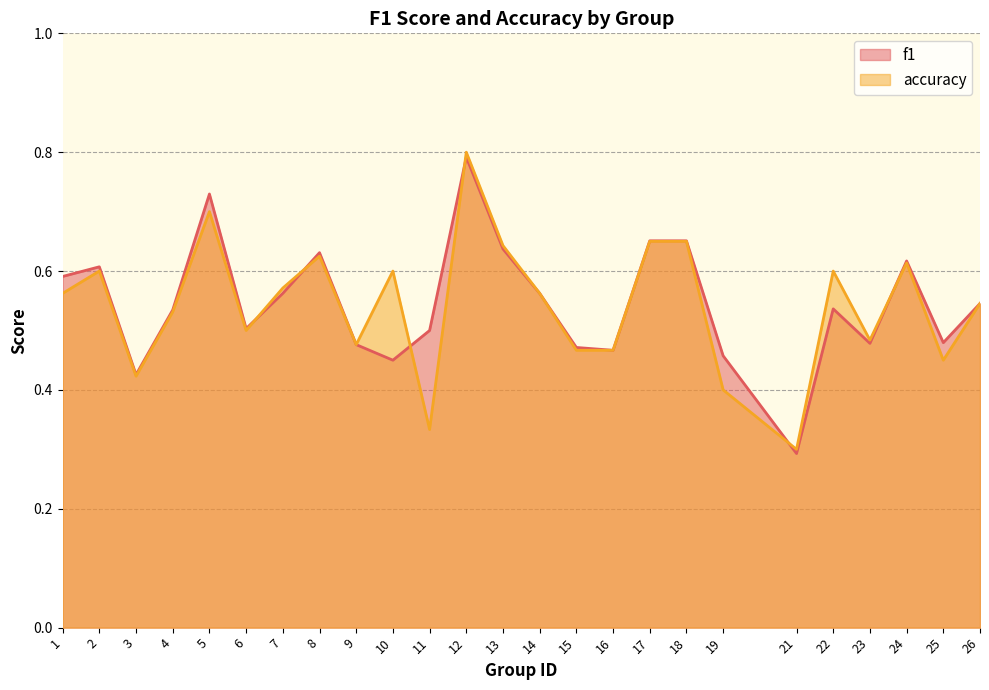

Which has a higher value, 13 or 18?

18